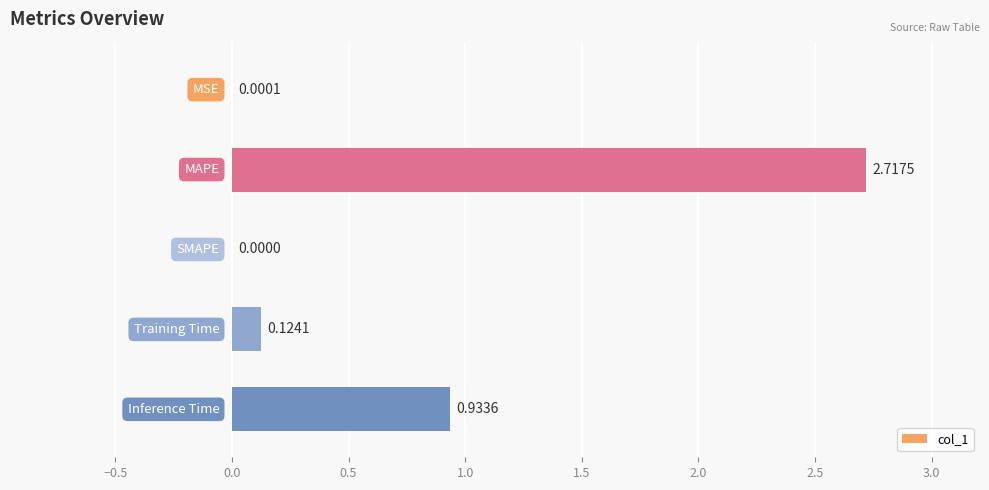

What is the sum of all values?

3.8